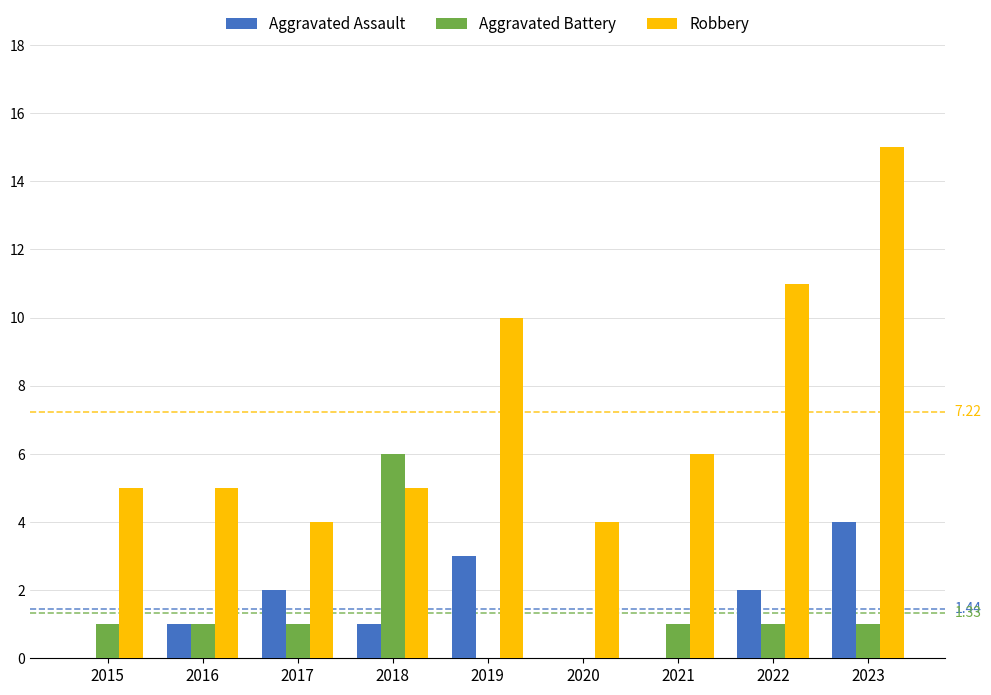

What is the total value across all series at 2019?

13